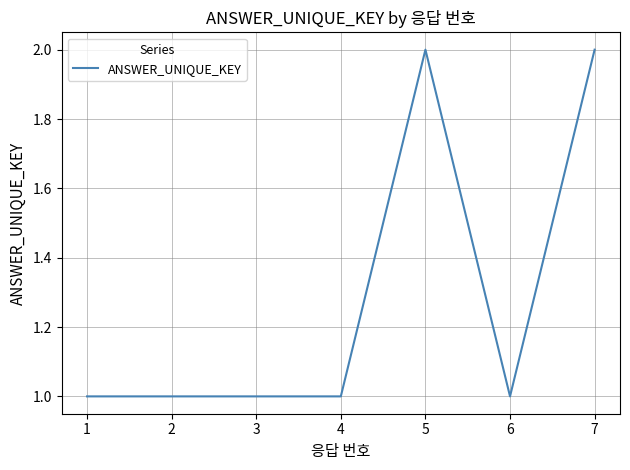

True or false: the data shows 1 at 4.

True